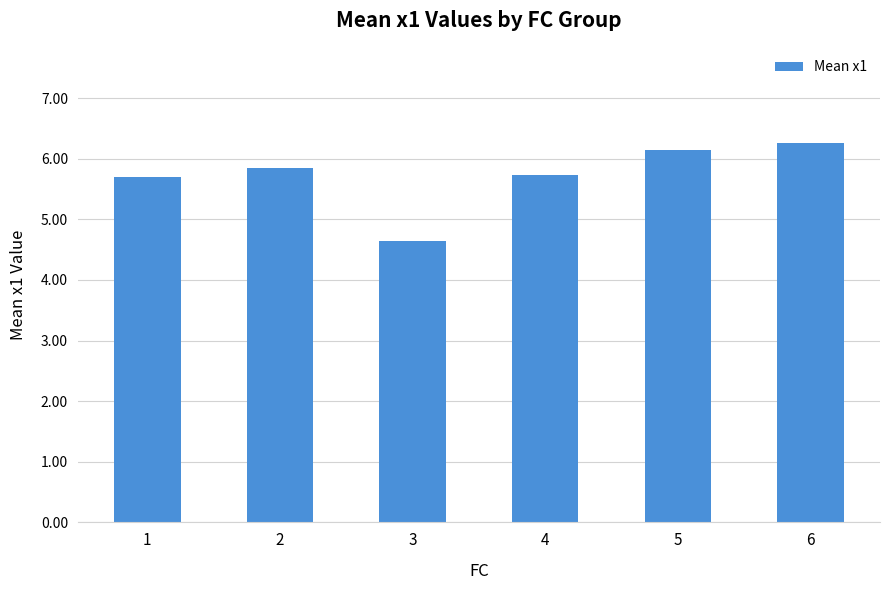

Which has a higher value, 1 or 3?

1